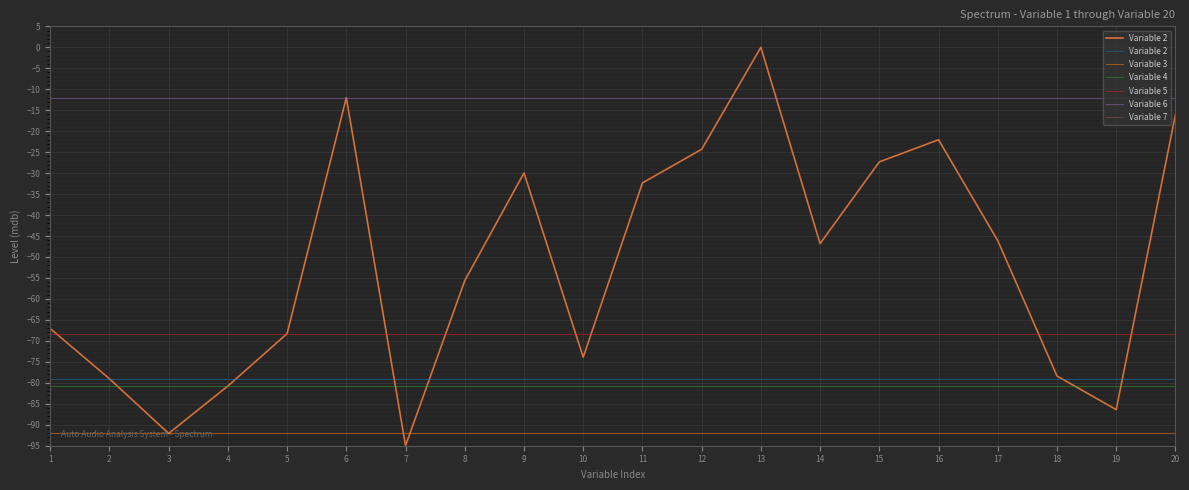

What is the minimum value for Variable 2?

-79.0